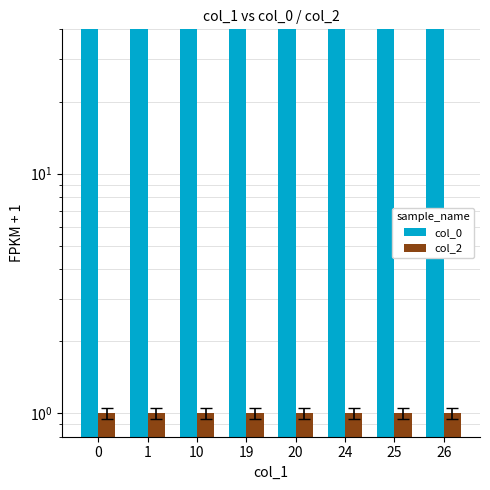

At 20, list the series in order from largest to smallest.

col_0, col_2